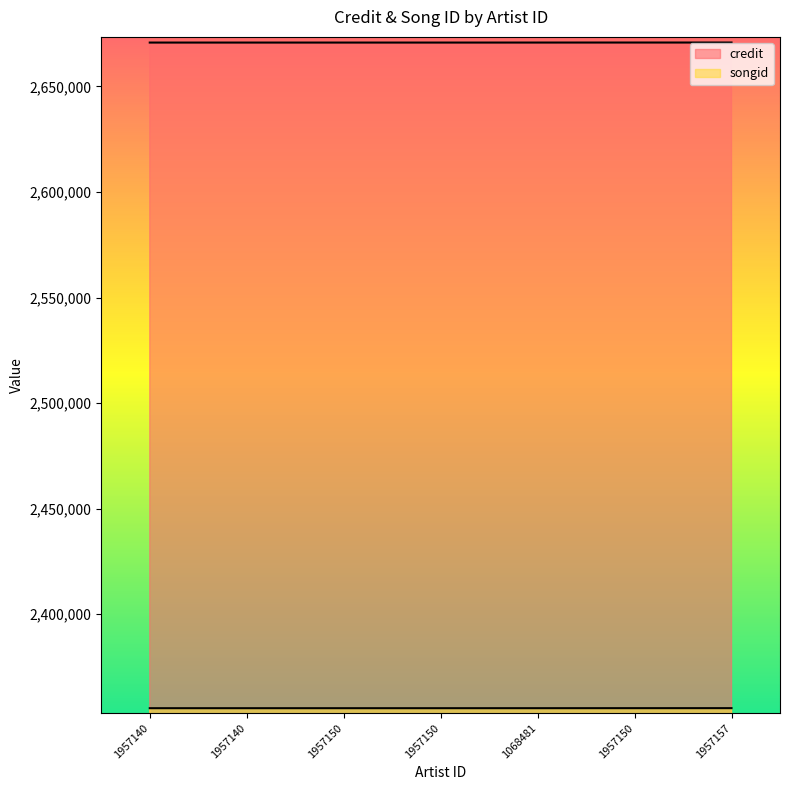

What is the difference between the second highest and second lowest values in the credit series?

16